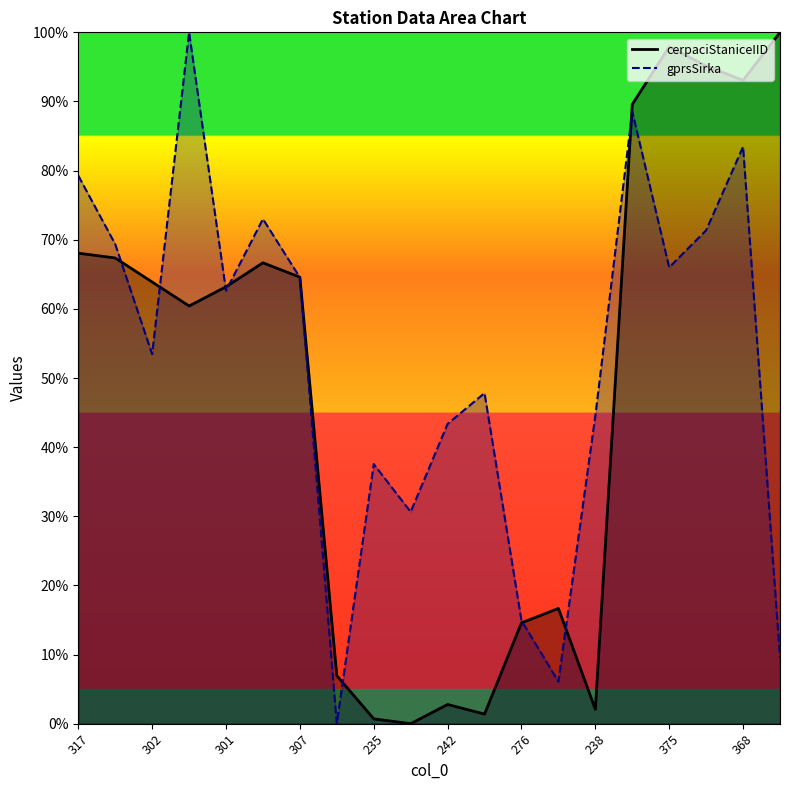

What is the highest value of the gprsSirka series?

100.0